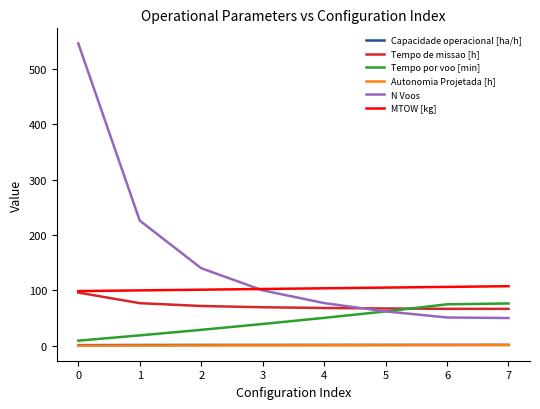

How many categories are shown in the chart?

8